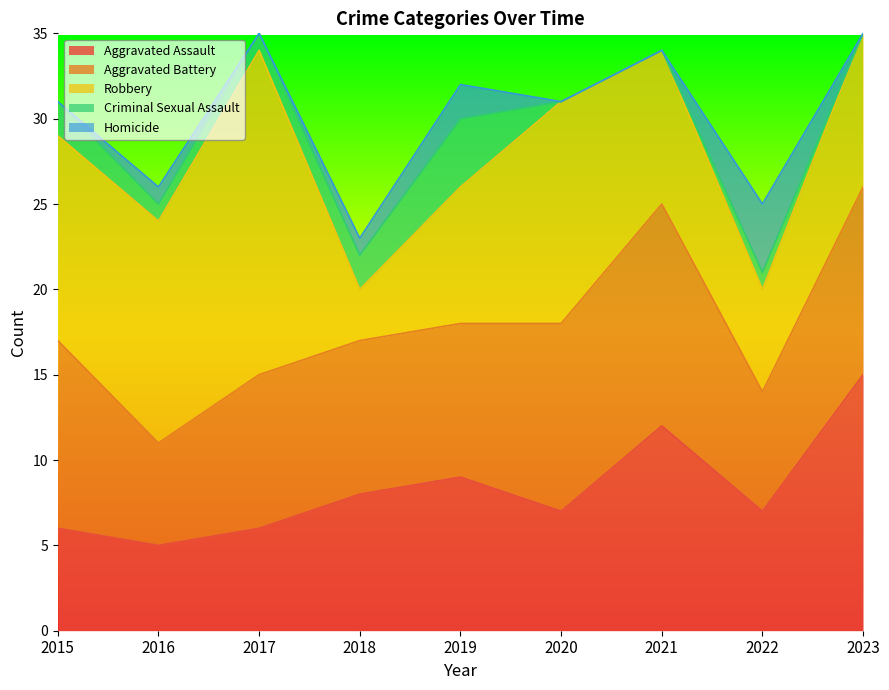

Reading left to right, list all the values displayed in this chart.

Aggravated Assault: 6	5	6	8	9	7	12	7	15
Aggravated Battery: 11	6	9	9	9	11	13	7	11
Robbery: 12	13	19	3	8	13	9	6	9
Criminal Sexual Assault: 2	1	1	2	4	0	0	1	0
Homicide: 0	1	0	1	2	0	0	4	0